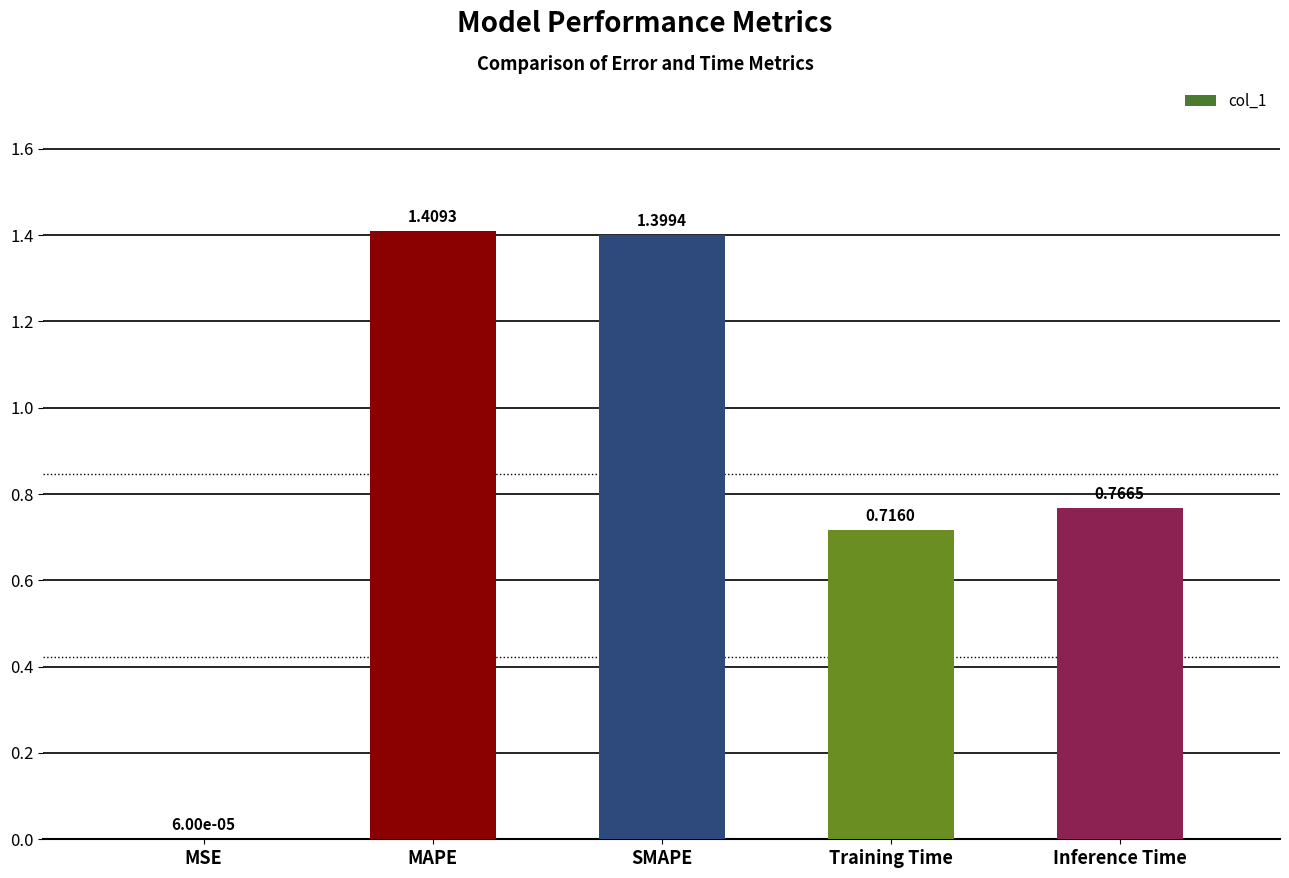

Which has a higher value, Inference Time or MAPE?

MAPE